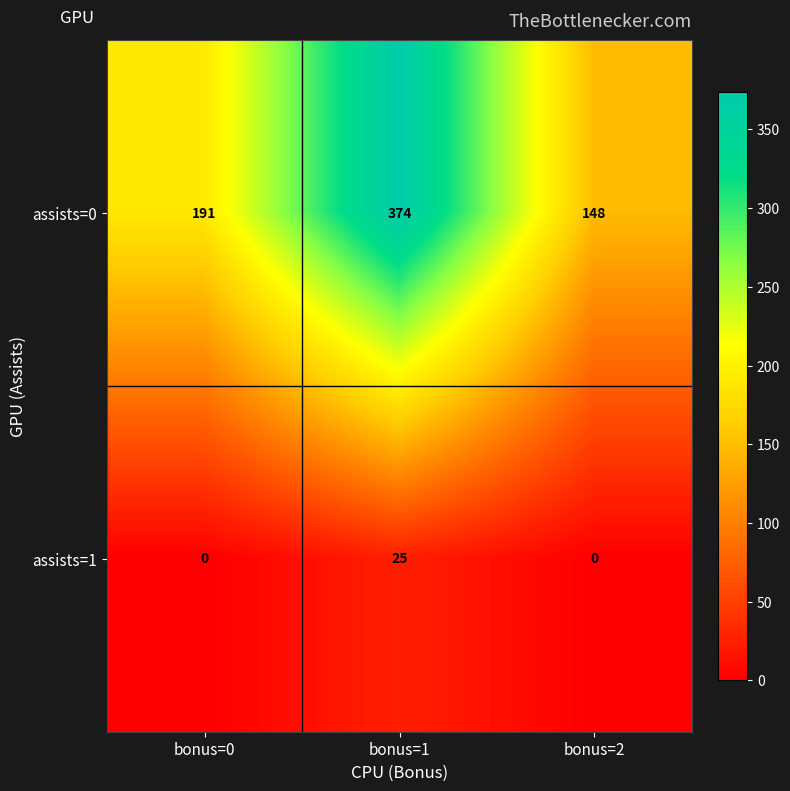

True or false: assists=0 has a value of 148 at bonus=2.

True